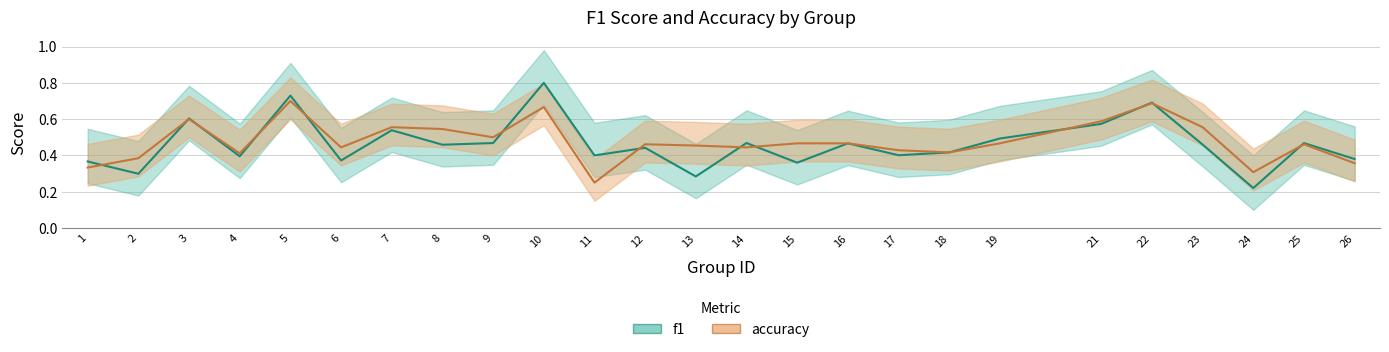

Between 1 and 5, which series saw the biggest shift?

accuracy